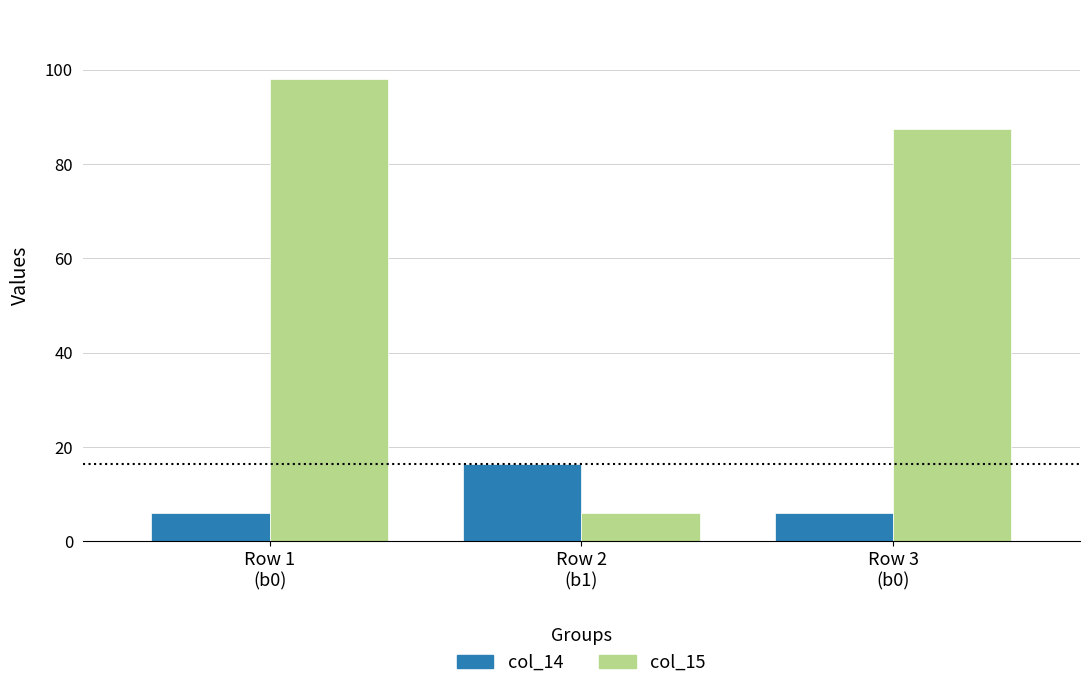

Count the col_15 values in the range 6 to 98.

3